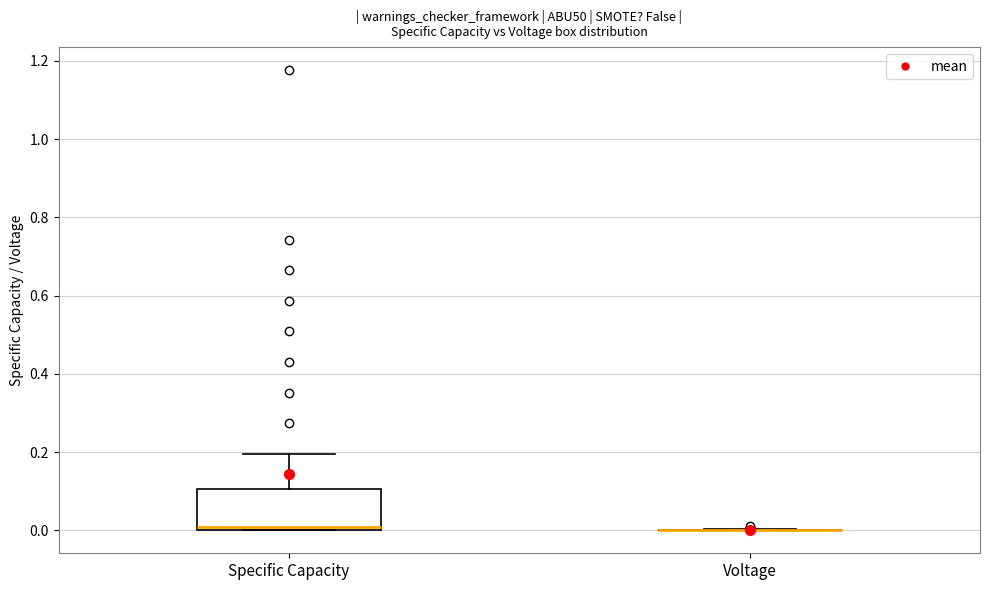

Reading left to right, read every box against the y-axis: the position of its median line, the range the box covers, and the ends of its whiskers. The values are not printed on the chart, so give them approximately, as read against the axis.

Specific Capacity: median 0.0 (just above the box's lower edge), box 0.0 to 0.1, whiskers 0.0 to 0.2
Voltage: box collapsed to a line at 0.0, whiskers 0.0 to 0.0